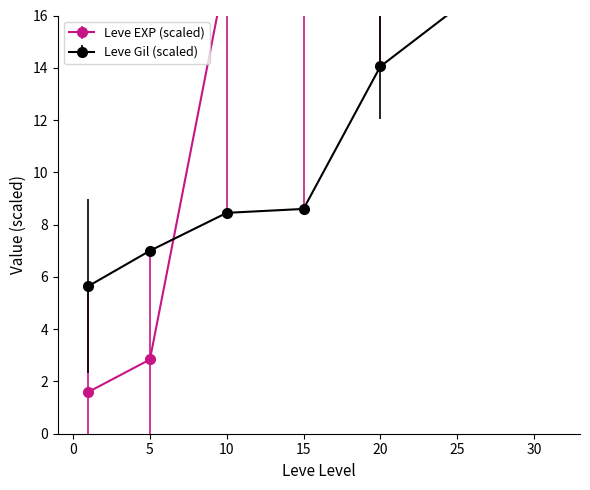

After their last crossing, which series has the higher values: Leve EXP or Leve Gil?

Leve EXP